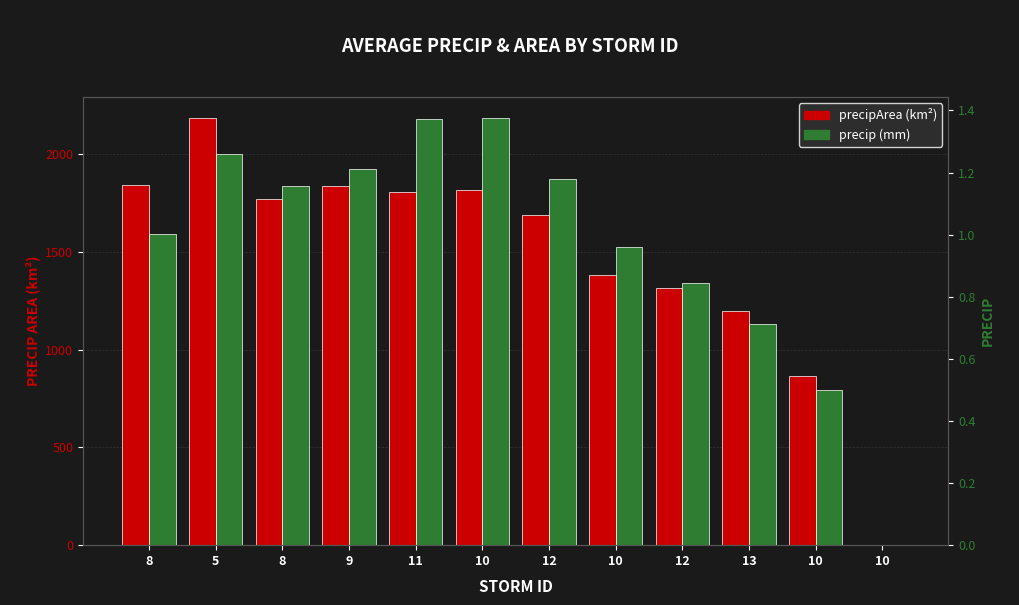

Reading left to right, transcribe all the data shown in this chart.

precipArea: 8=1840.0	5=2183.0	8=1768.0	9=1838.0	11=1807.0	10=1817.0	12=1690.0	10=1384.0	12=1315.0	13=1200.0	10=863.0	10=0.0
precip: 8=1.0	5=1.3	8=1.2	9=1.2	11=1.4	10=1.4	12=1.2	10=1.0	12=0.8	13=0.7	10=0.5	10=0.0